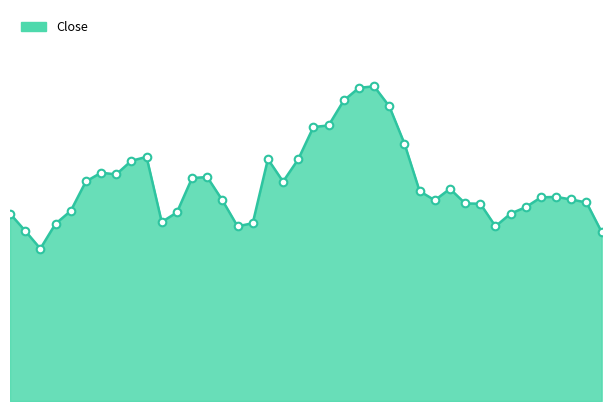

Does the chart have visible grid lines?

No